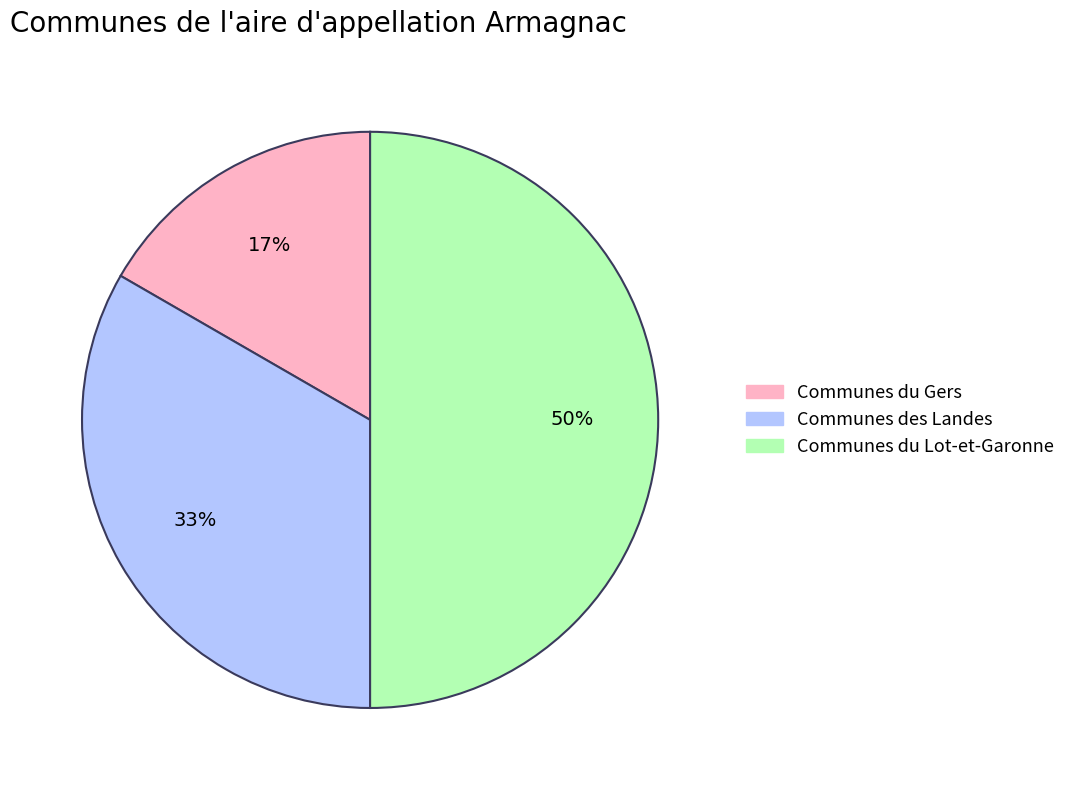

Which has a higher value, Communes du Lot-et-Garonne or Communes des Landes?

Communes du Lot-et-Garonne